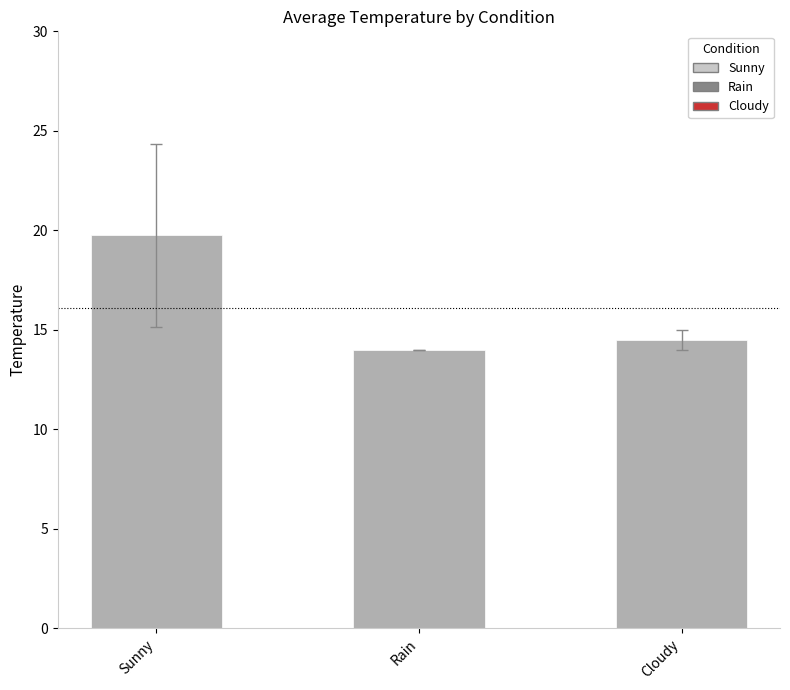

Between Rain and Cloudy, which is larger?

Cloudy